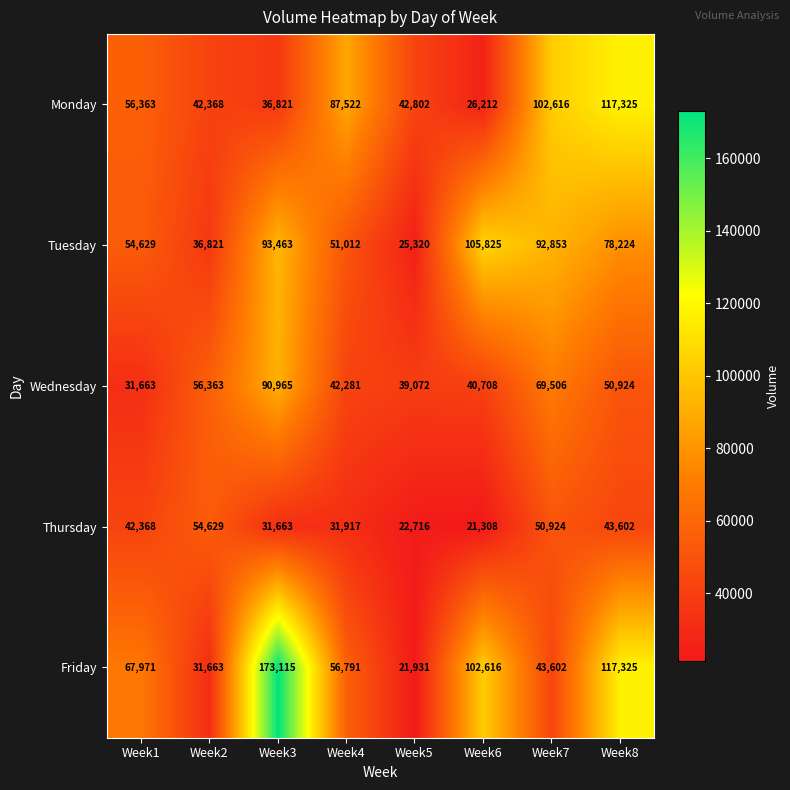

What is the difference between the second highest and minimum values in the Tuesday series?

68143